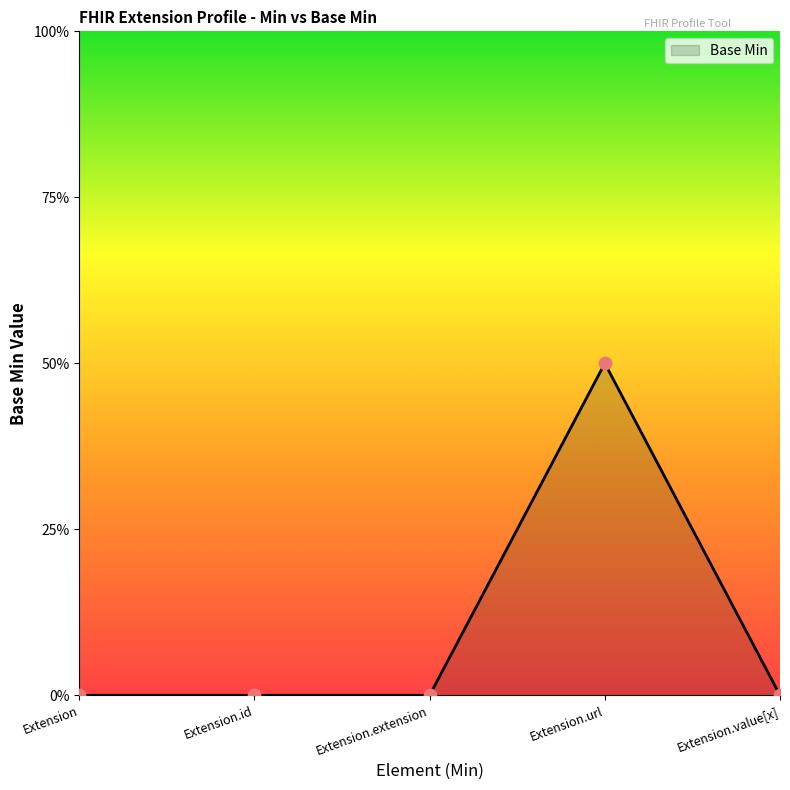

Between Extension and Extension.value[x], which is larger?

Extension